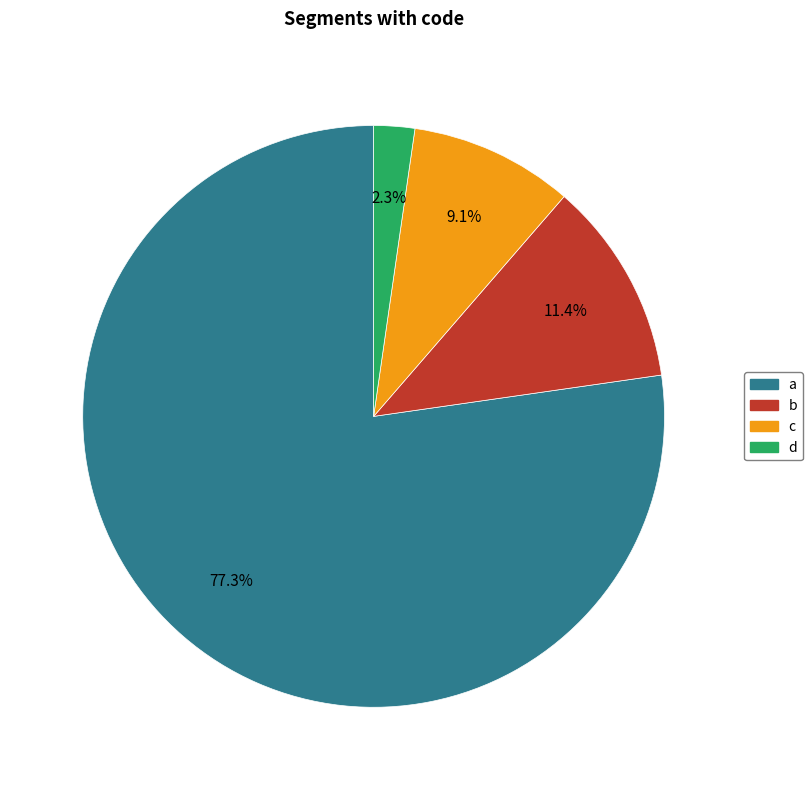

Between b and c, which is larger?

b